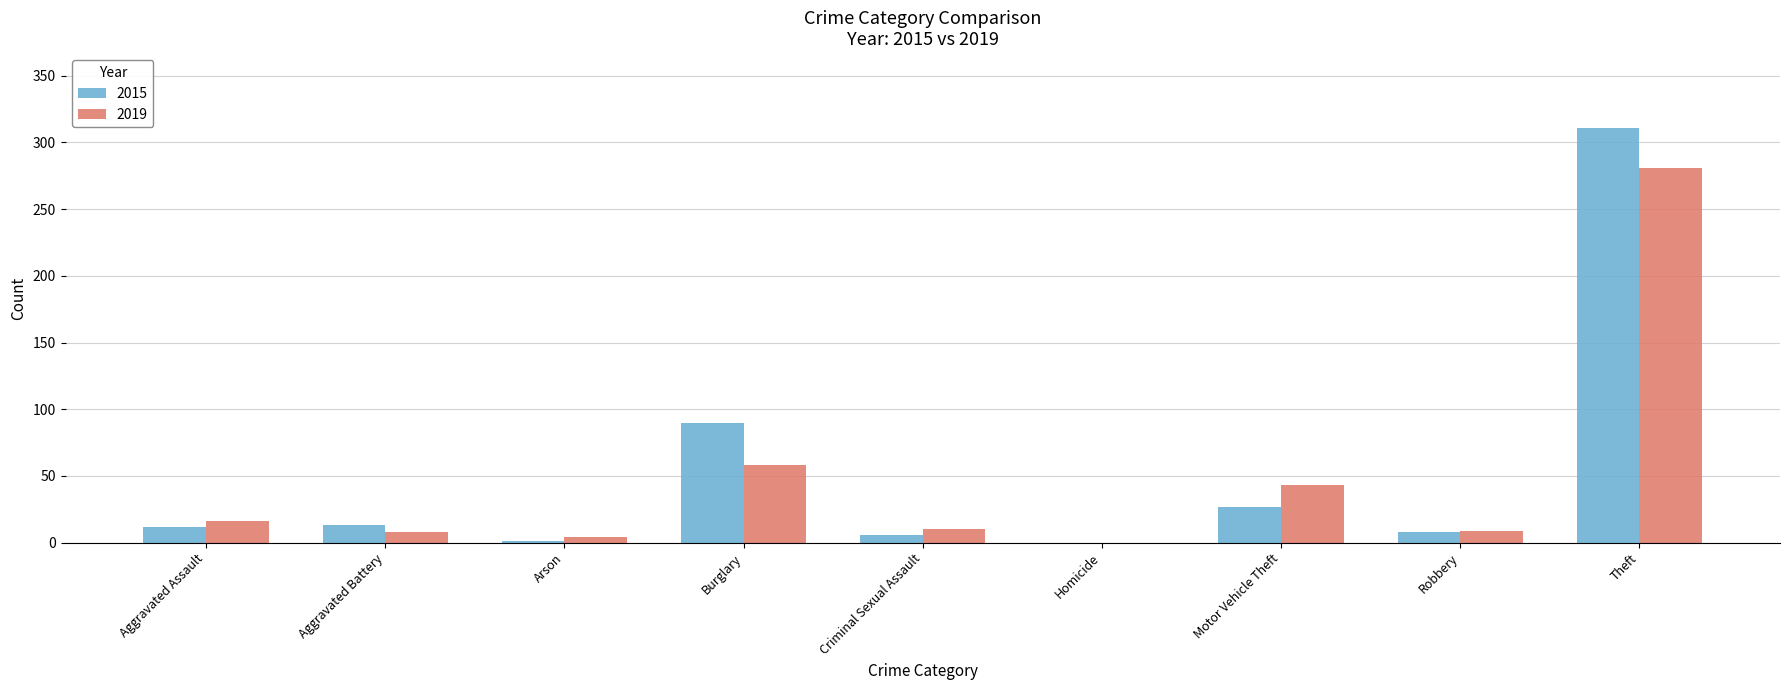

What is the sum of all 2019 values?

429